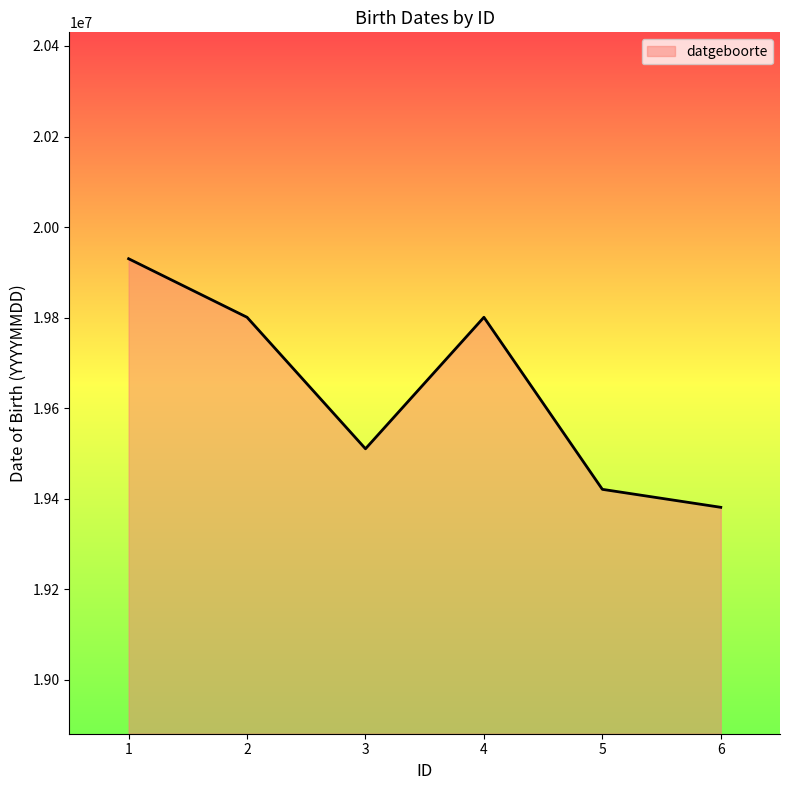

Reading right to left, list all the values displayed in this chart.

6=19381118	5=19420831	4=19800808	3=19510401	2=19800808	1=19930101